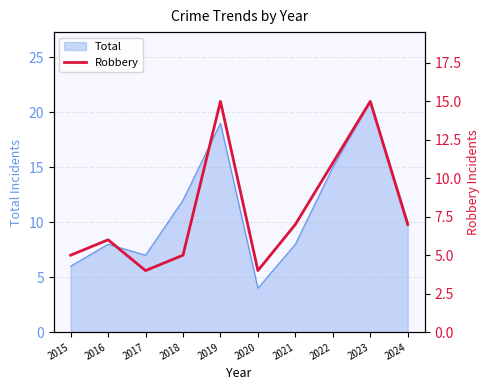

Between 2017 and 2022, which is larger?

2022